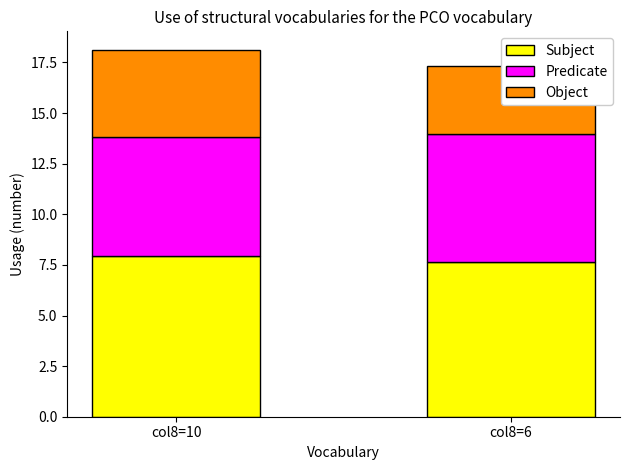

What are all the series names shown in the legend?

Subject, Predicate, Object